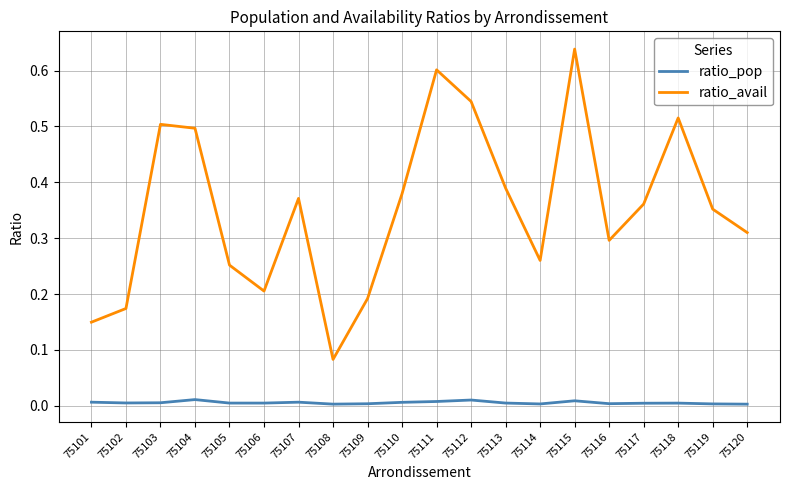

How many lines are shown in the chart?

2